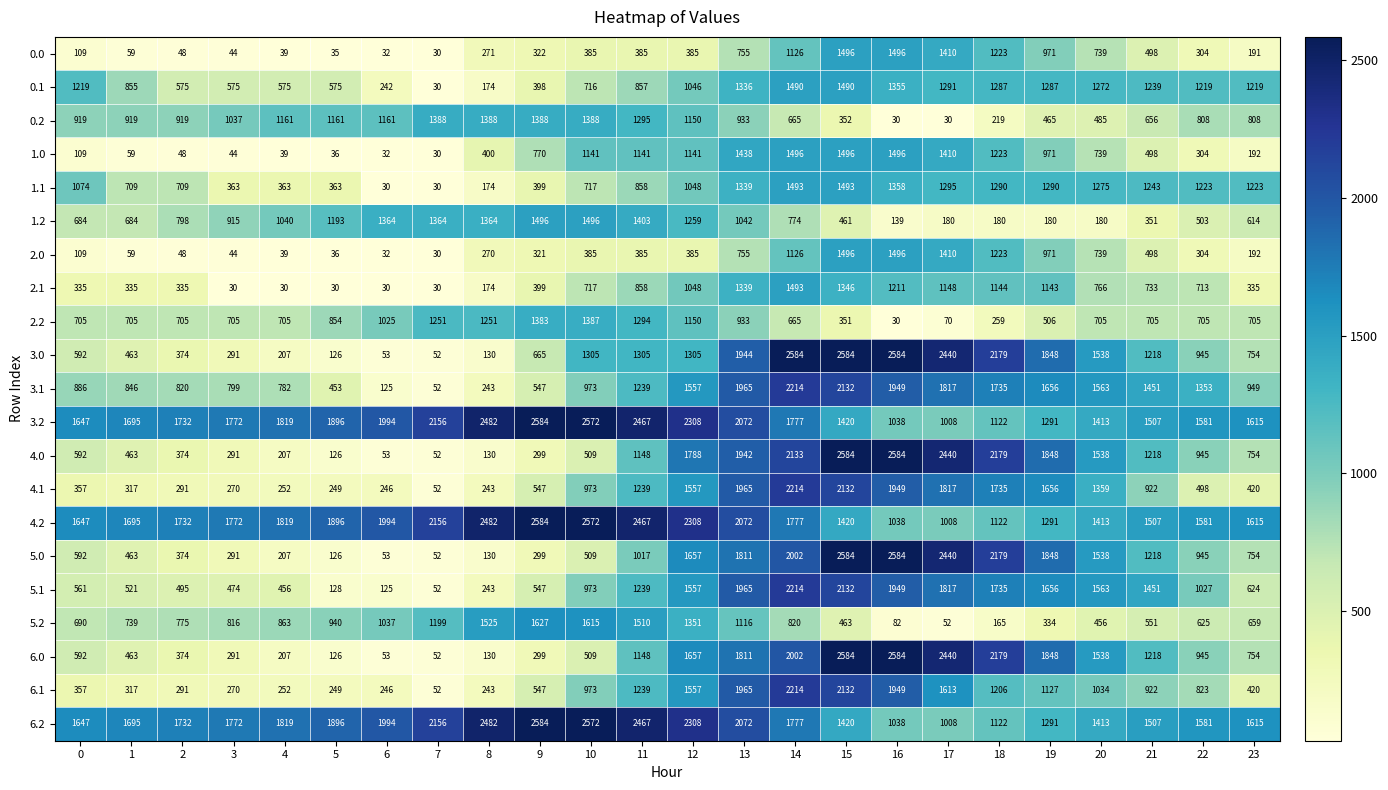

What is the difference between the 6.1 values at 7 and 18?

1154